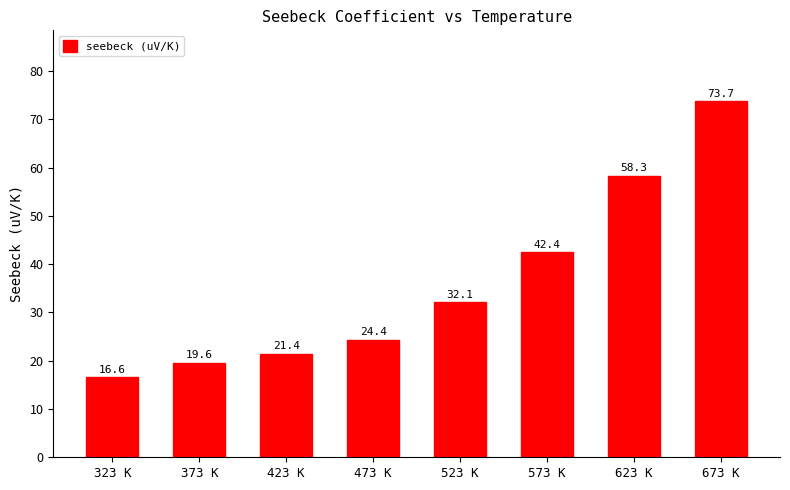

Reading right to left, list all the values displayed in this chart.

73.7	58.3	42.4	32.1	24.4	21.4	19.6	16.6